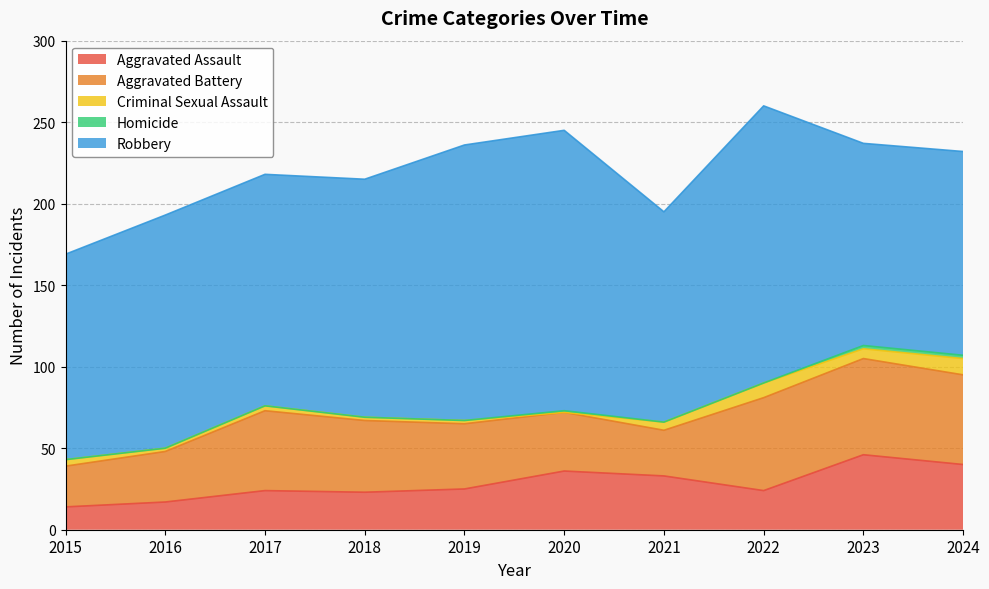

At which label is Aggravated Battery closest to 42?

2018